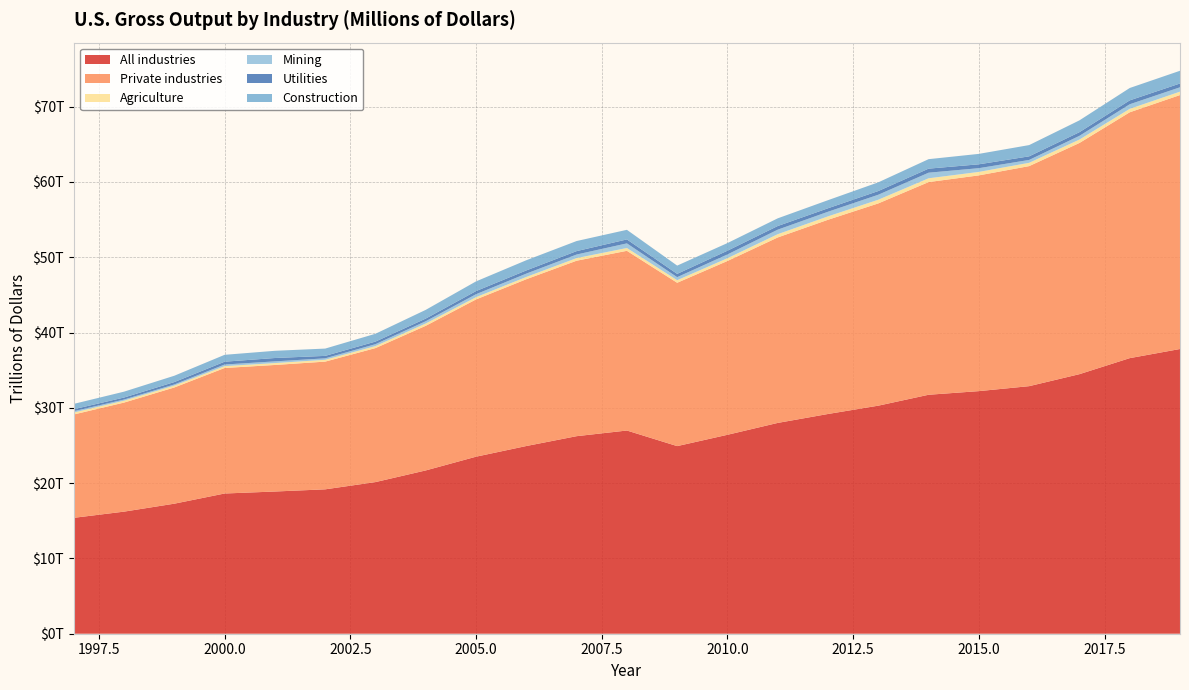

Reading left to right, transcribe all the data shown in this chart.

All industries: 15393320	16216785	17272311	18623870	18888252	19178255	20141244	21690160	23512947	24931355	26238500	26989209	24919477	26422363	27999497	29186848	30291347	31740043	32222300	32882162	34474732	36603406	37816984
Private industries: 13728169	14487020	15437558	16672777	16809081	16963427	17798089	19210489	20889675	22154281	23305632	23869214	21695674	23087247	24635110	25797086	26864969	28248483	28656783	29228283	30707673	32654447	33730375
Agriculture: 257882	249763	245311	243596	251356	241404	268265	307197	298504	302212	347041	374739	340445	368845	432485	452635	488450	500917	459928	436089	454172	455660	452427
Mining: 176871	151537	155814	218050	226107	195472	252388	299469	393954	444218	475551	613984	404018	499297	601186	613049	662888	745419	495972	384264	493146	610566	579935
Utilities: 261979	268067	314786	373248	446479	325154	343152	351750	416184	421955	451593	524896	436451	494486	484889	461485	491663	537642	513760	476843	485757	516322	503226
Construction: 709092	779602	841640	913886	956910	969697	1039480	1158060	1287144	1353620	1339134	1275777	1098960	1016651	1020485	1074580	1155700	1258772	1386108	1494812	1570769	1643111	1689986